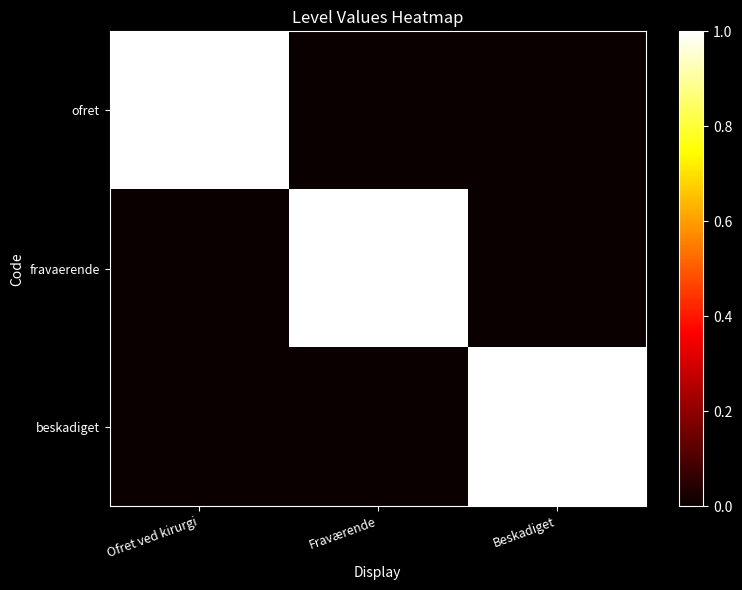

How many categories are shown in the chart?

3